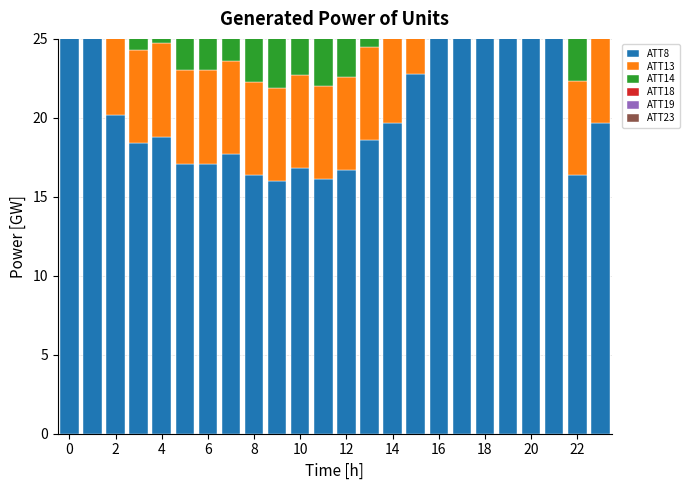

How many bars are there in each group?

6